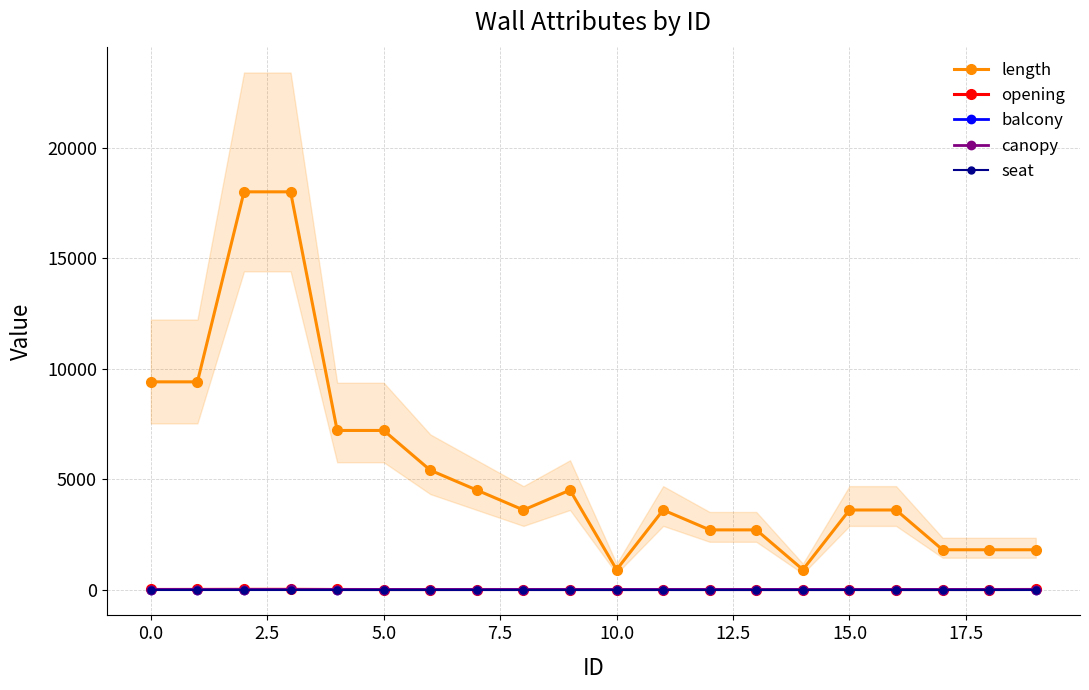

True or false: opening has more than 2 interior local peaks.

False